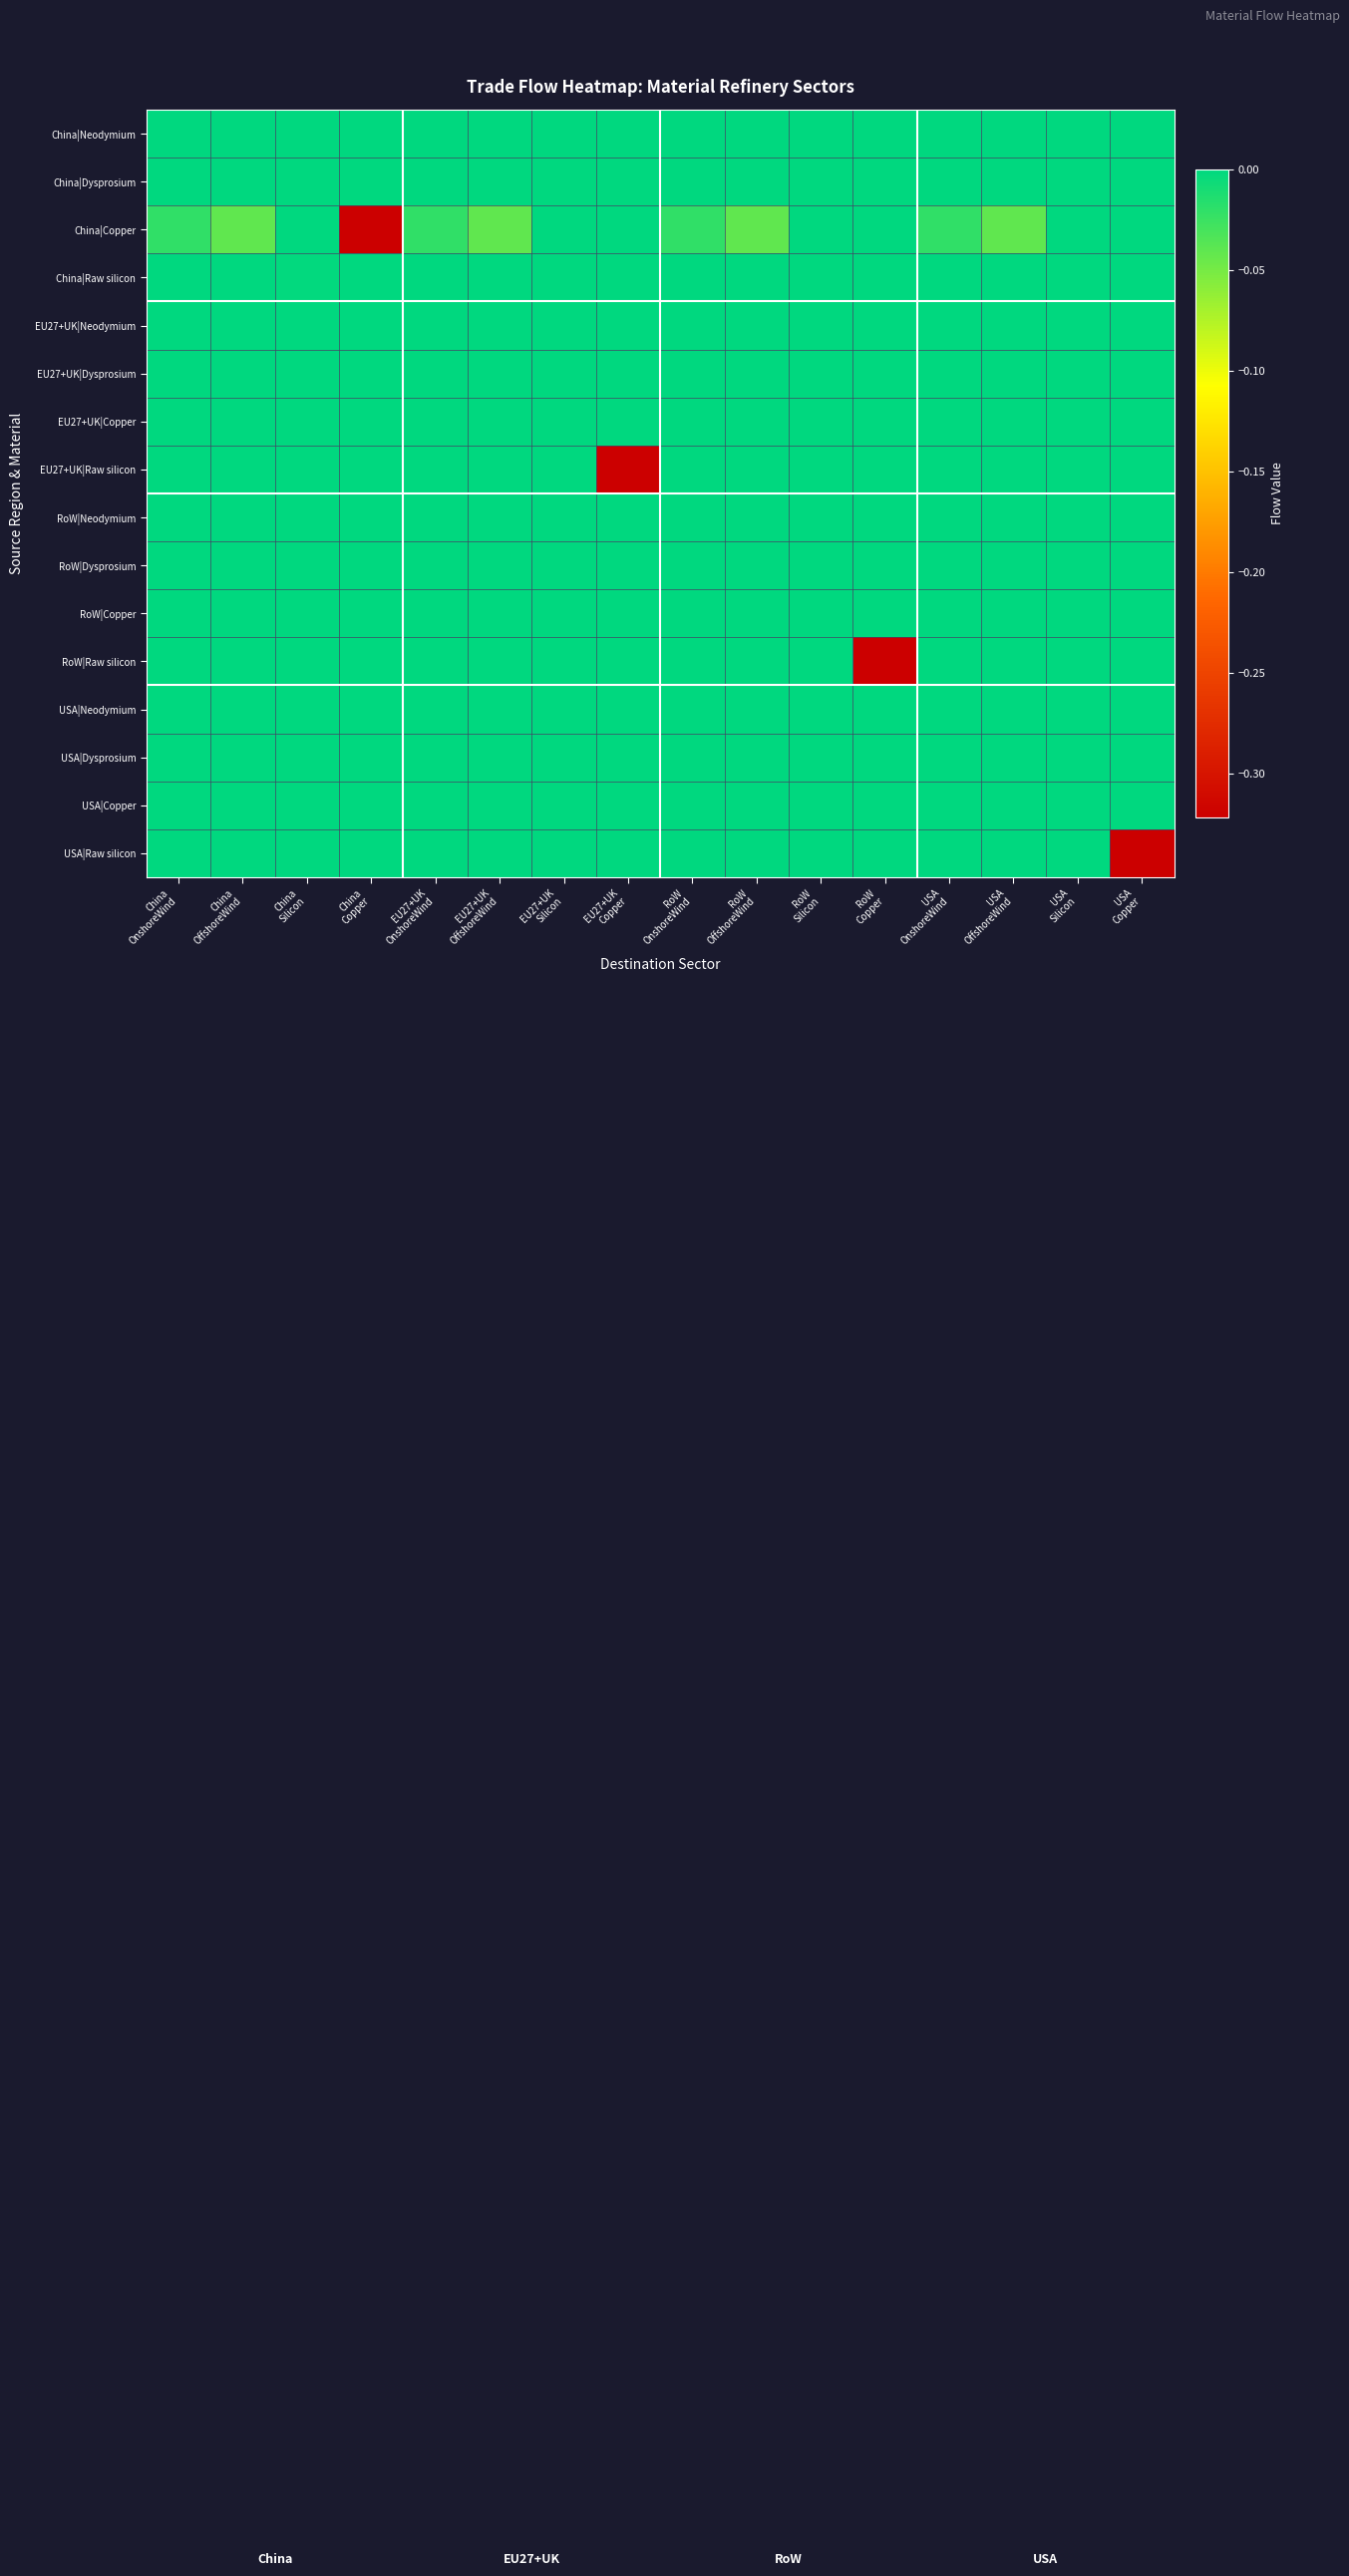

Reading left to right, list all the values displayed in this chart.

China|Neodymium: China
OnshoreWind=0.0	China
OffshoreWind=0.0	China
Silicon=0.0	China
Copper=0.0	EU27+UK
OnshoreWind=0.0	EU27+UK
OffshoreWind=0.0	EU27+UK
Silicon=0.0	EU27+UK
Copper=0.0	RoW
OnshoreWind=0.0	RoW
OffshoreWind=0.0	RoW
Silicon=0.0	RoW
Copper=0.0	USA
OnshoreWind=0.0	USA
OffshoreWind=0.0	USA
Silicon=0.0	USA
Copper=0.0
China|Dysprosium: China
OnshoreWind=0.0	China
OffshoreWind=-0.0	China
Silicon=0.0	China
Copper=0.0	EU27+UK
OnshoreWind=0.0	EU27+UK
OffshoreWind=-0.0	EU27+UK
Silicon=0.0	EU27+UK
Copper=0.0	RoW
OnshoreWind=0.0	RoW
OffshoreWind=-0.0	RoW
Silicon=0.0	RoW
Copper=0.0	USA
OnshoreWind=0.0	USA
OffshoreWind=-0.0	USA
Silicon=0.0	USA
Copper=0.0
China|Copper: China
OnshoreWind=-0.0	China
OffshoreWind=-0.0	China
Silicon=0.0	China
Copper=-0.3	EU27+UK
OnshoreWind=-0.0	EU27+UK
OffshoreWind=-0.0	EU27+UK
Silicon=0.0	EU27+UK
Copper=0.0	RoW
OnshoreWind=-0.0	RoW
OffshoreWind=-0.0	RoW
Silicon=0.0	RoW
Copper=0.0	USA
OnshoreWind=-0.0	USA
OffshoreWind=-0.0	USA
Silicon=0.0	USA
Copper=0.0
China|Raw silicon: China
OnshoreWind=0.0	China
OffshoreWind=0.0	China
Silicon=-0.0	China
Copper=0.0	EU27+UK
OnshoreWind=0.0	EU27+UK
OffshoreWind=0.0	EU27+UK
Silicon=-0.0	EU27+UK
Copper=0.0	RoW
OnshoreWind=0.0	RoW
OffshoreWind=0.0	RoW
Silicon=-0.0	RoW
Copper=0.0	USA
OnshoreWind=0.0	USA
OffshoreWind=0.0	USA
Silicon=-0.0	USA
Copper=0.0
EU27+UK|Neodymium: China
OnshoreWind=0.0	China
OffshoreWind=0.0	China
Silicon=0.0	China
Copper=0.0	EU27+UK
OnshoreWind=0.0	EU27+UK
OffshoreWind=0.0	EU27+UK
Silicon=0.0	EU27+UK
Copper=0.0	RoW
OnshoreWind=0.0	RoW
OffshoreWind=0.0	RoW
Silicon=0.0	RoW
Copper=0.0	USA
OnshoreWind=0.0	USA
OffshoreWind=0.0	USA
Silicon=0.0	USA
Copper=0.0
EU27+UK|Dysprosium: China
OnshoreWind=0.0	China
OffshoreWind=0.0	China
Silicon=0.0	China
Copper=0.0	EU27+UK
OnshoreWind=0.0	EU27+UK
OffshoreWind=0.0	EU27+UK
Silicon=0.0	EU27+UK
Copper=0.0	RoW
OnshoreWind=0.0	RoW
OffshoreWind=0.0	RoW
Silicon=0.0	RoW
Copper=0.0	USA
OnshoreWind=0.0	USA
OffshoreWind=0.0	USA
Silicon=0.0	USA
Copper=0.0
EU27+UK|Copper: China
OnshoreWind=0.0	China
OffshoreWind=0.0	China
Silicon=0.0	China
Copper=0.0	EU27+UK
OnshoreWind=0.0	EU27+UK
OffshoreWind=0.0	EU27+UK
Silicon=-0.0	EU27+UK
Copper=0.0	RoW
OnshoreWind=0.0	RoW
OffshoreWind=0.0	RoW
Silicon=-0.0	RoW
Copper=0.0	USA
OnshoreWind=0.0	USA
OffshoreWind=0.0	USA
Silicon=-0.0	USA
Copper=0.0
EU27+UK|Raw silicon: China
OnshoreWind=0.0	China
OffshoreWind=0.0	China
Silicon=0.0	China
Copper=0.0	EU27+UK
OnshoreWind=0.0	EU27+UK
OffshoreWind=0.0	EU27+UK
Silicon=0.0	EU27+UK
Copper=-0.3	RoW
OnshoreWind=0.0	RoW
OffshoreWind=0.0	RoW
Silicon=0.0	RoW
Copper=0.0	USA
OnshoreWind=0.0	USA
OffshoreWind=0.0	USA
Silicon=0.0	USA
Copper=0.0
RoW|Neodymium: China
OnshoreWind=0.0	China
OffshoreWind=0.0	China
Silicon=0.0	China
Copper=0.0	EU27+UK
OnshoreWind=0.0	EU27+UK
OffshoreWind=0.0	EU27+UK
Silicon=0.0	EU27+UK
Copper=0.0	RoW
OnshoreWind=0.0	RoW
OffshoreWind=0.0	RoW
Silicon=0.0	RoW
Copper=0.0	USA
OnshoreWind=0.0	USA
OffshoreWind=0.0	USA
Silicon=0.0	USA
Copper=0.0
RoW|Dysprosium: China
OnshoreWind=0.0	China
OffshoreWind=0.0	China
Silicon=0.0	China
Copper=0.0	EU27+UK
OnshoreWind=0.0	EU27+UK
OffshoreWind=0.0	EU27+UK
Silicon=0.0	EU27+UK
Copper=0.0	RoW
OnshoreWind=0.0	RoW
OffshoreWind=0.0	RoW
Silicon=0.0	RoW
Copper=0.0	USA
OnshoreWind=0.0	USA
OffshoreWind=0.0	USA
Silicon=0.0	USA
Copper=0.0
RoW|Copper: China
OnshoreWind=0.0	China
OffshoreWind=0.0	China
Silicon=0.0	China
Copper=0.0	EU27+UK
OnshoreWind=0.0	EU27+UK
OffshoreWind=0.0	EU27+UK
Silicon=-0.0	EU27+UK
Copper=0.0	RoW
OnshoreWind=0.0	RoW
OffshoreWind=0.0	RoW
Silicon=-0.0	RoW
Copper=0.0	USA
OnshoreWind=0.0	USA
OffshoreWind=0.0	USA
Silicon=-0.0	USA
Copper=0.0
RoW|Raw silicon: China
OnshoreWind=0.0	China
OffshoreWind=0.0	China
Silicon=0.0	China
Copper=0.0	EU27+UK
OnshoreWind=0.0	EU27+UK
OffshoreWind=0.0	EU27+UK
Silicon=0.0	EU27+UK
Copper=0.0	RoW
OnshoreWind=0.0	RoW
OffshoreWind=0.0	RoW
Silicon=0.0	RoW
Copper=-0.3	USA
OnshoreWind=0.0	USA
OffshoreWind=0.0	USA
Silicon=0.0	USA
Copper=0.0
USA|Neodymium: China
OnshoreWind=0.0	China
OffshoreWind=0.0	China
Silicon=0.0	China
Copper=0.0	EU27+UK
OnshoreWind=0.0	EU27+UK
OffshoreWind=0.0	EU27+UK
Silicon=0.0	EU27+UK
Copper=0.0	RoW
OnshoreWind=0.0	RoW
OffshoreWind=0.0	RoW
Silicon=0.0	RoW
Copper=0.0	USA
OnshoreWind=0.0	USA
OffshoreWind=0.0	USA
Silicon=0.0	USA
Copper=0.0
USA|Dysprosium: China
OnshoreWind=0.0	China
OffshoreWind=0.0	China
Silicon=0.0	China
Copper=0.0	EU27+UK
OnshoreWind=0.0	EU27+UK
OffshoreWind=0.0	EU27+UK
Silicon=0.0	EU27+UK
Copper=0.0	RoW
OnshoreWind=0.0	RoW
OffshoreWind=0.0	RoW
Silicon=0.0	RoW
Copper=0.0	USA
OnshoreWind=0.0	USA
OffshoreWind=0.0	USA
Silicon=0.0	USA
Copper=0.0
USA|Copper: China
OnshoreWind=0.0	China
OffshoreWind=0.0	China
Silicon=0.0	China
Copper=0.0	EU27+UK
OnshoreWind=0.0	EU27+UK
OffshoreWind=0.0	EU27+UK
Silicon=-0.0	EU27+UK
Copper=0.0	RoW
OnshoreWind=0.0	RoW
OffshoreWind=0.0	RoW
Silicon=-0.0	RoW
Copper=0.0	USA
OnshoreWind=0.0	USA
OffshoreWind=0.0	USA
Silicon=-0.0	USA
Copper=0.0
USA|Raw silicon: China
OnshoreWind=0.0	China
OffshoreWind=0.0	China
Silicon=0.0	China
Copper=0.0	EU27+UK
OnshoreWind=0.0	EU27+UK
OffshoreWind=0.0	EU27+UK
Silicon=0.0	EU27+UK
Copper=0.0	RoW
OnshoreWind=0.0	RoW
OffshoreWind=0.0	RoW
Silicon=0.0	RoW
Copper=0.0	USA
OnshoreWind=0.0	USA
OffshoreWind=0.0	USA
Silicon=0.0	USA
Copper=-0.3